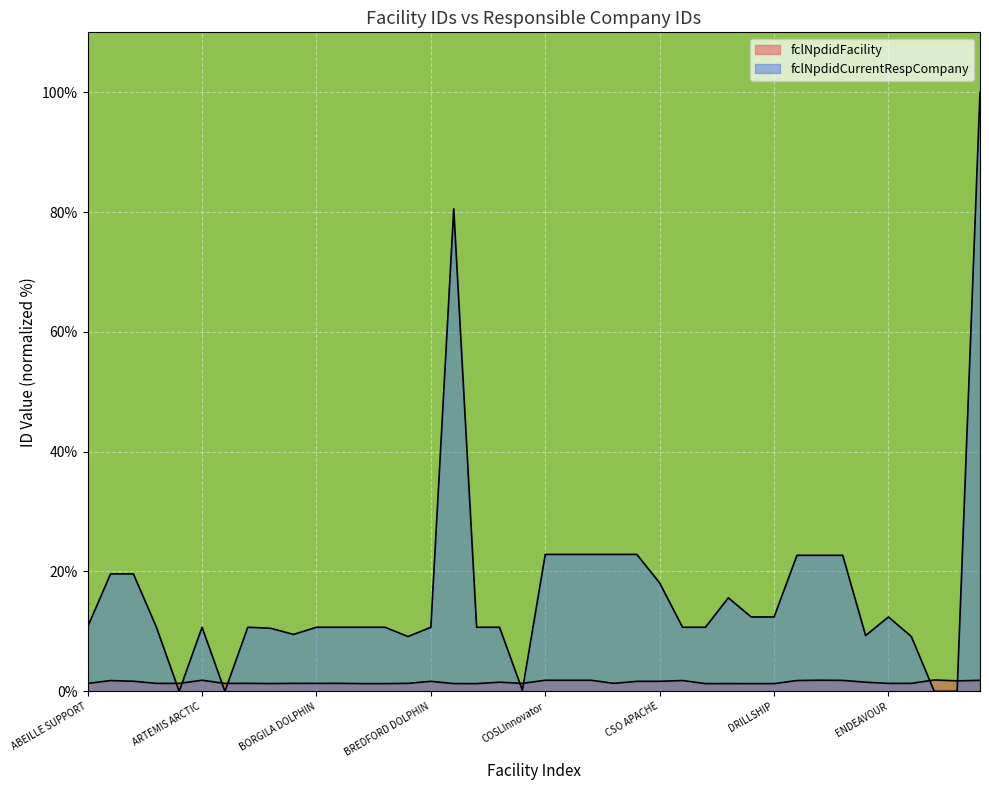

What is the label of the 30th point from the left?

DRILLMASTER